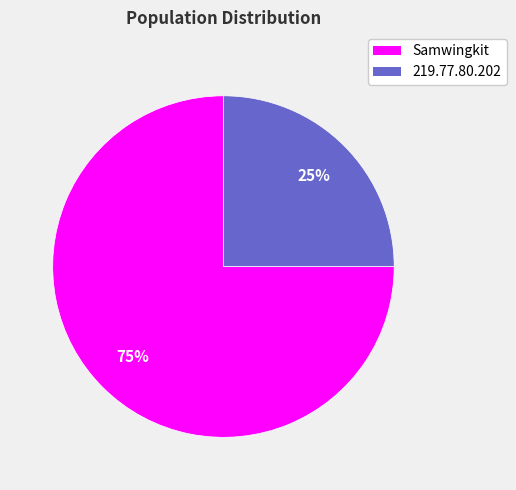

Which slice is the smallest?

219.77.80.202